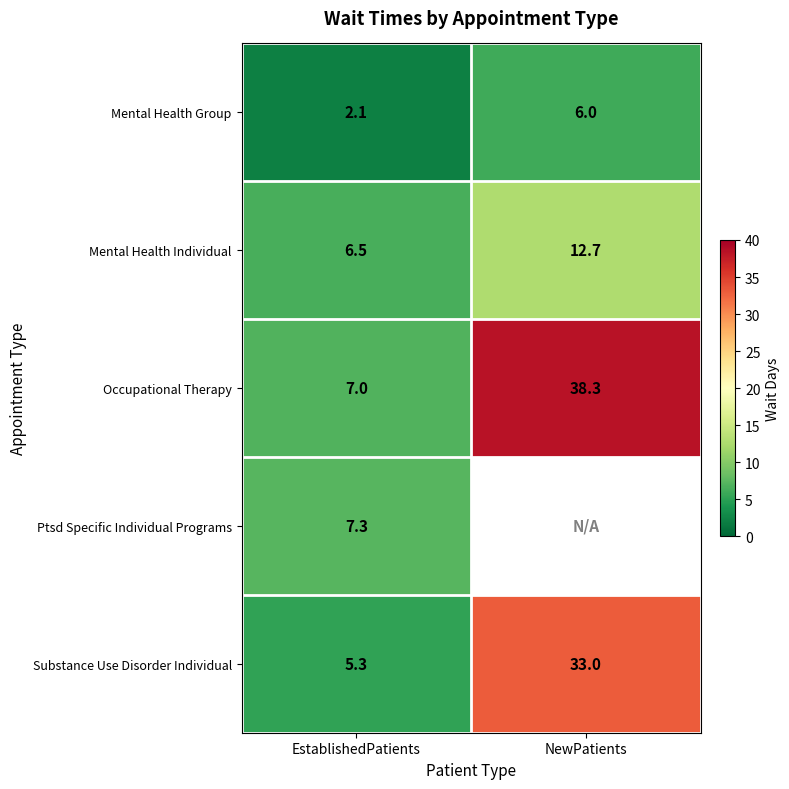

List the labels in order of Substance Use Disorder Individual value, largest first.

NewPatients, EstablishedPatients